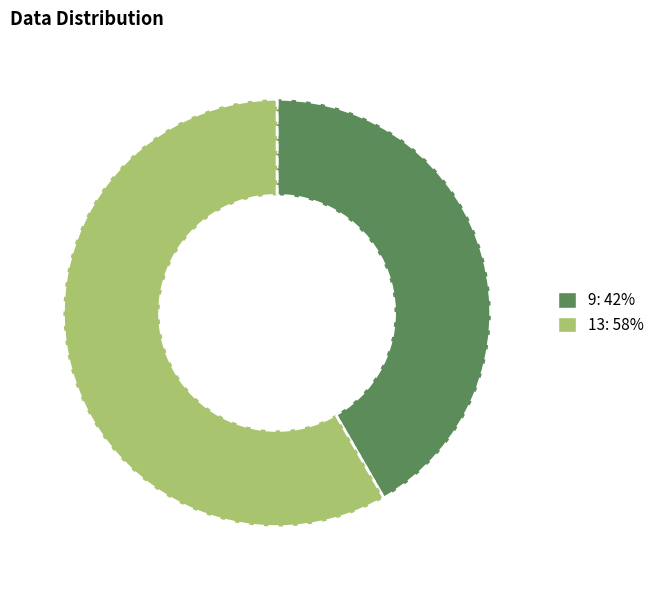

Approximately how many times larger is the value at 13: 58% compared to 9: 42%?

1.4